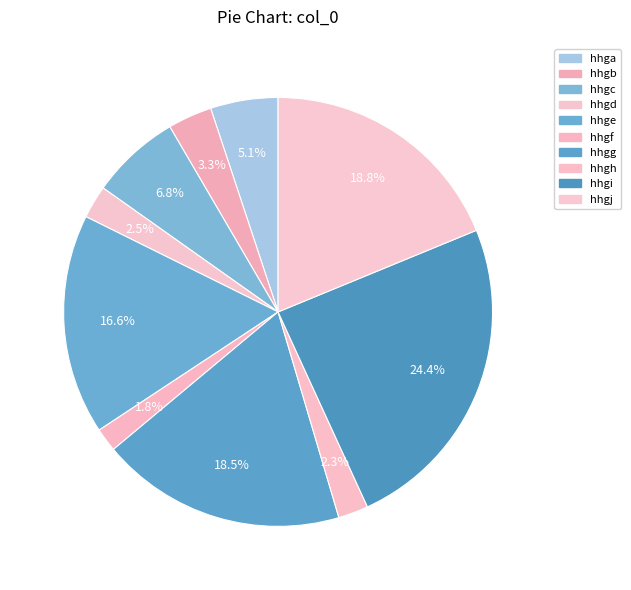

Is the sum of hhgh and hhga greater than half?

No